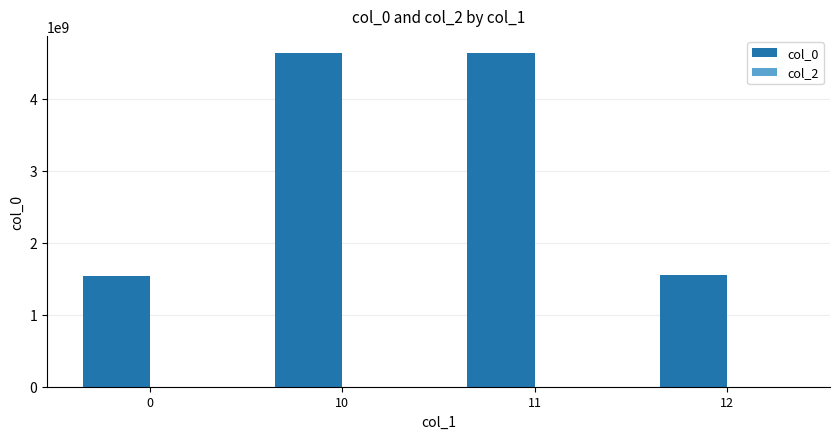

Are the bars horizontal?

No